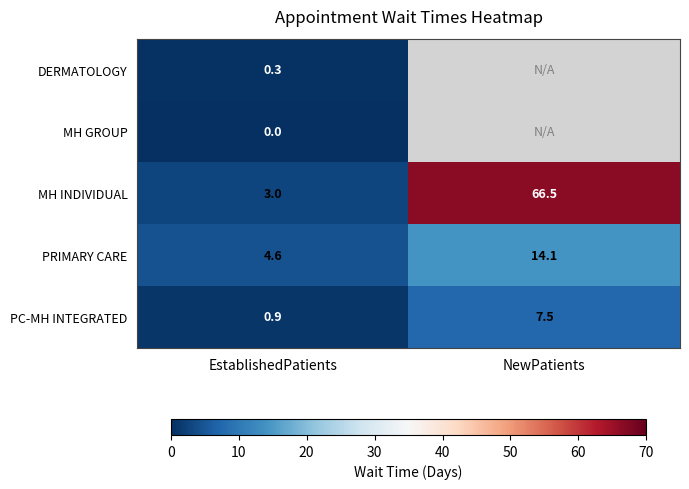

Which category has the lowest value across all series?

EstablishedPatients